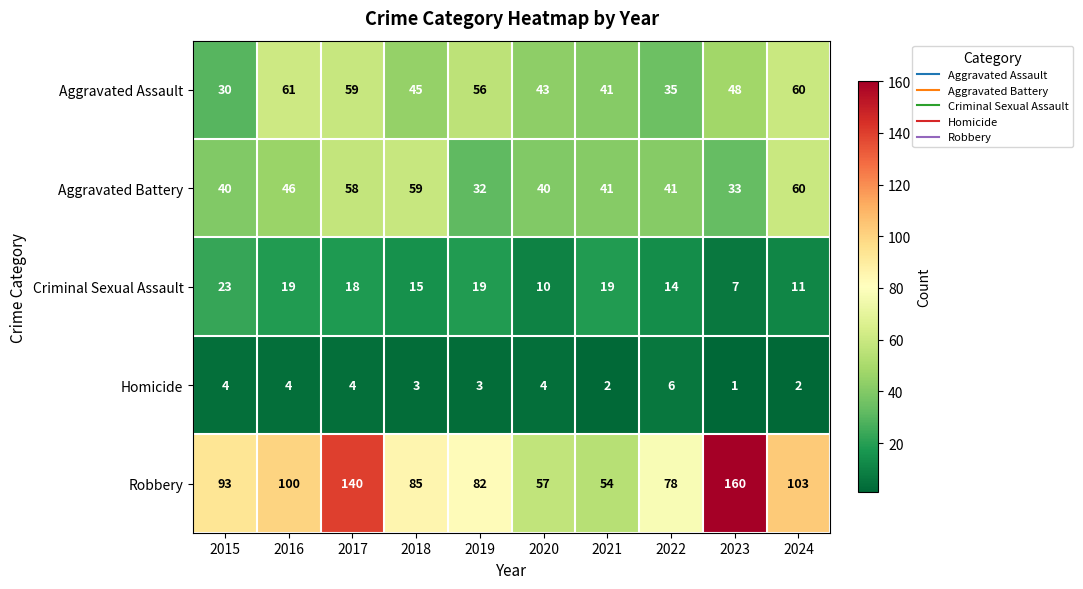

Rank the series by their maximum value, from highest to lowest.

Robbery, Aggravated Assault, Aggravated Battery, Criminal Sexual Assault, Homicide